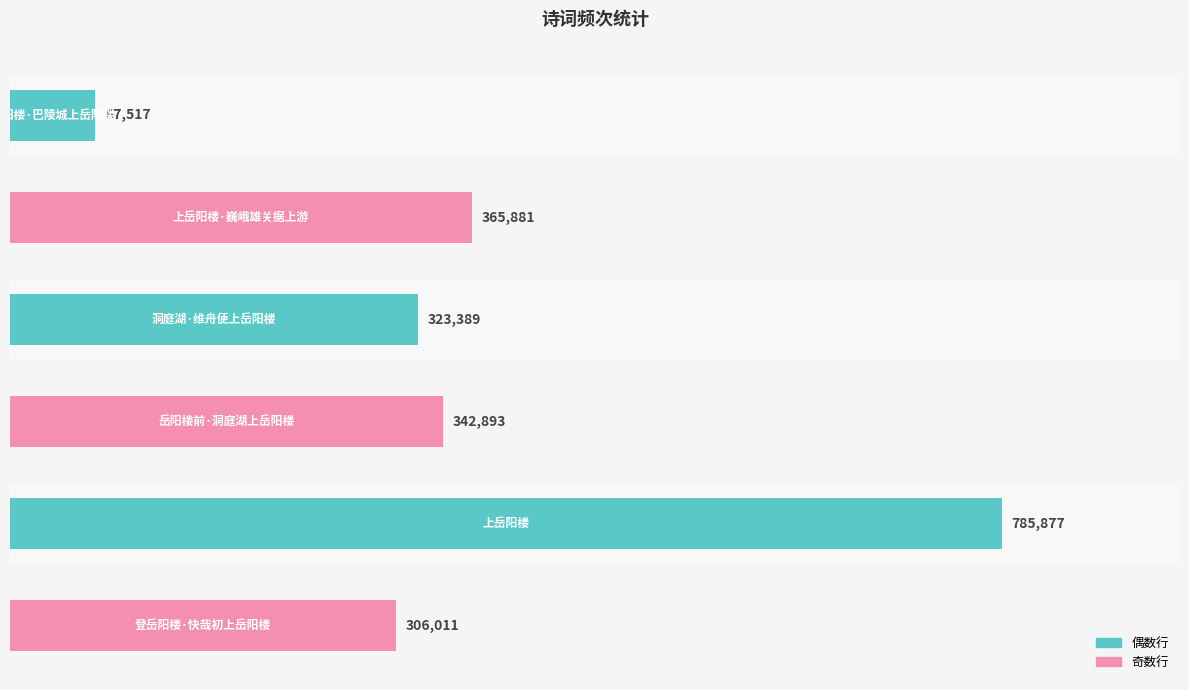

How many data points does each series have?

6